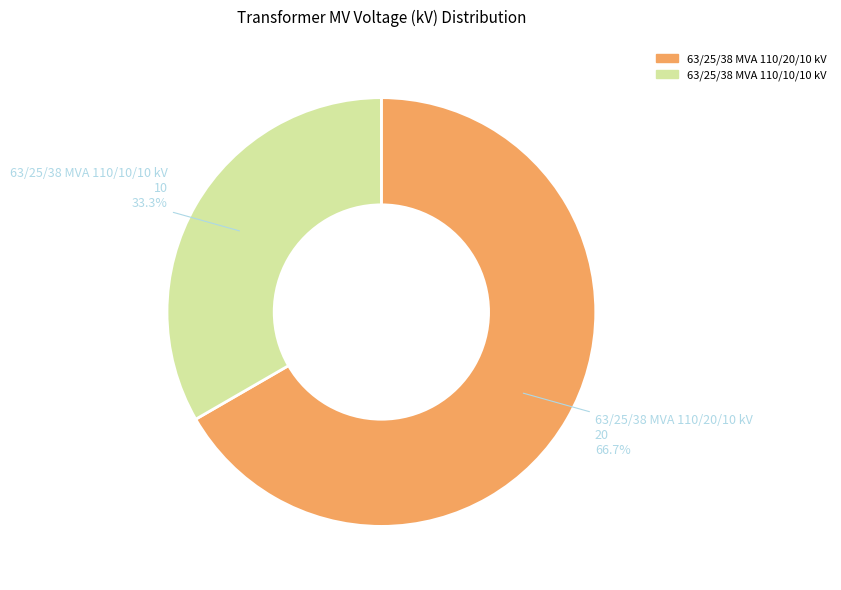

To the nearest percent, what portion does 63/25/38 MVA 110/10/10 kV represent?

33%